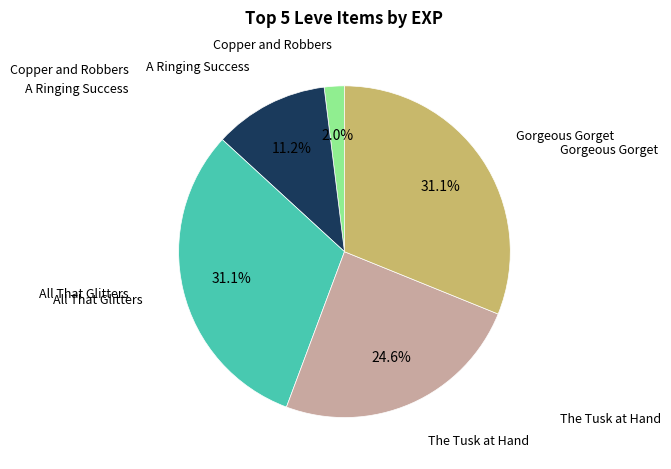

Is there a majority slice in this chart?

No